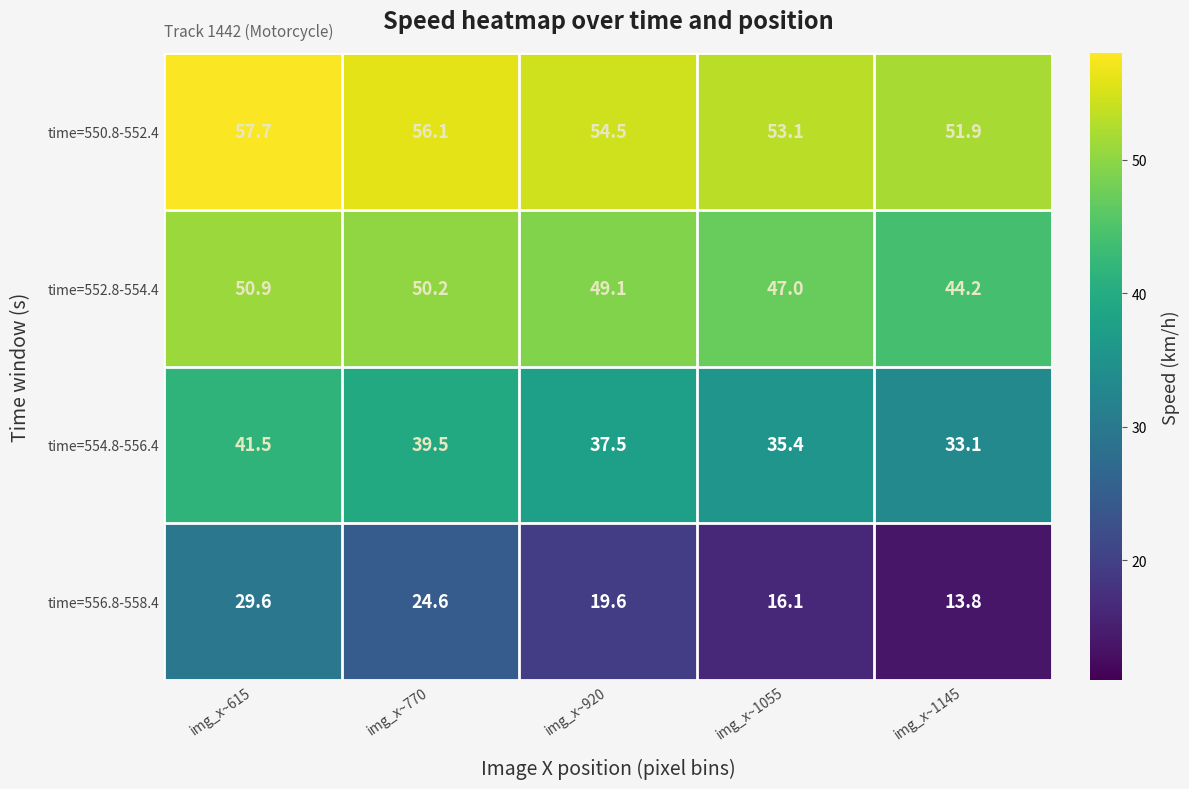

Rank the series by their average value, from highest to lowest.

time=550.8-552.4, time=552.8-554.4, time=554.8-556.4, time=556.8-558.4